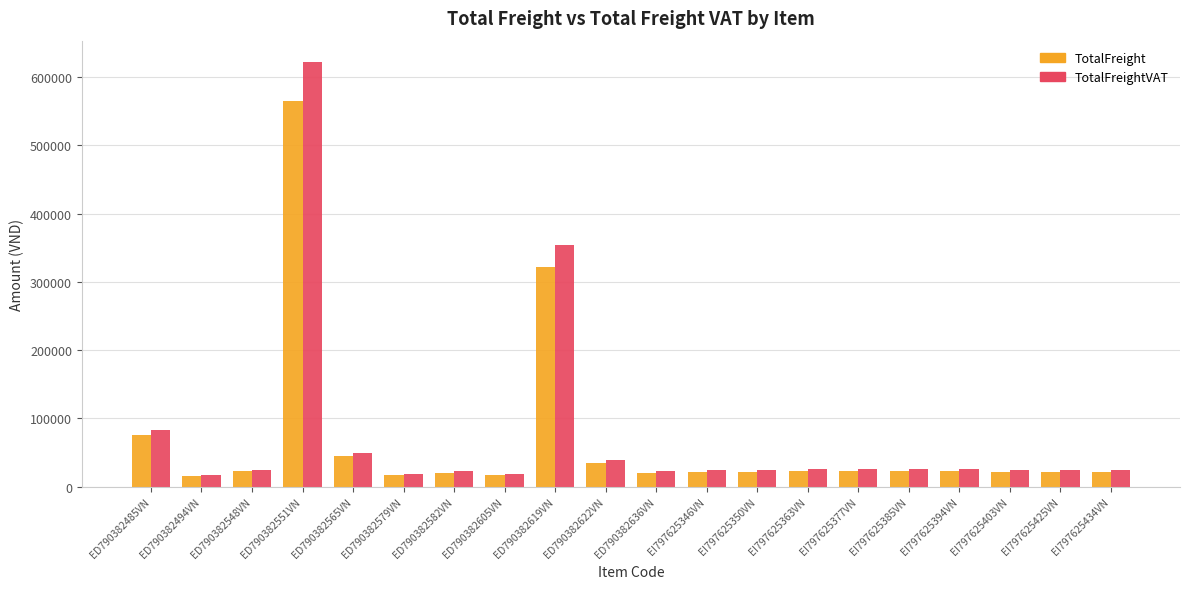

What is the label of the 8th bar from the left?

ED790382605VN